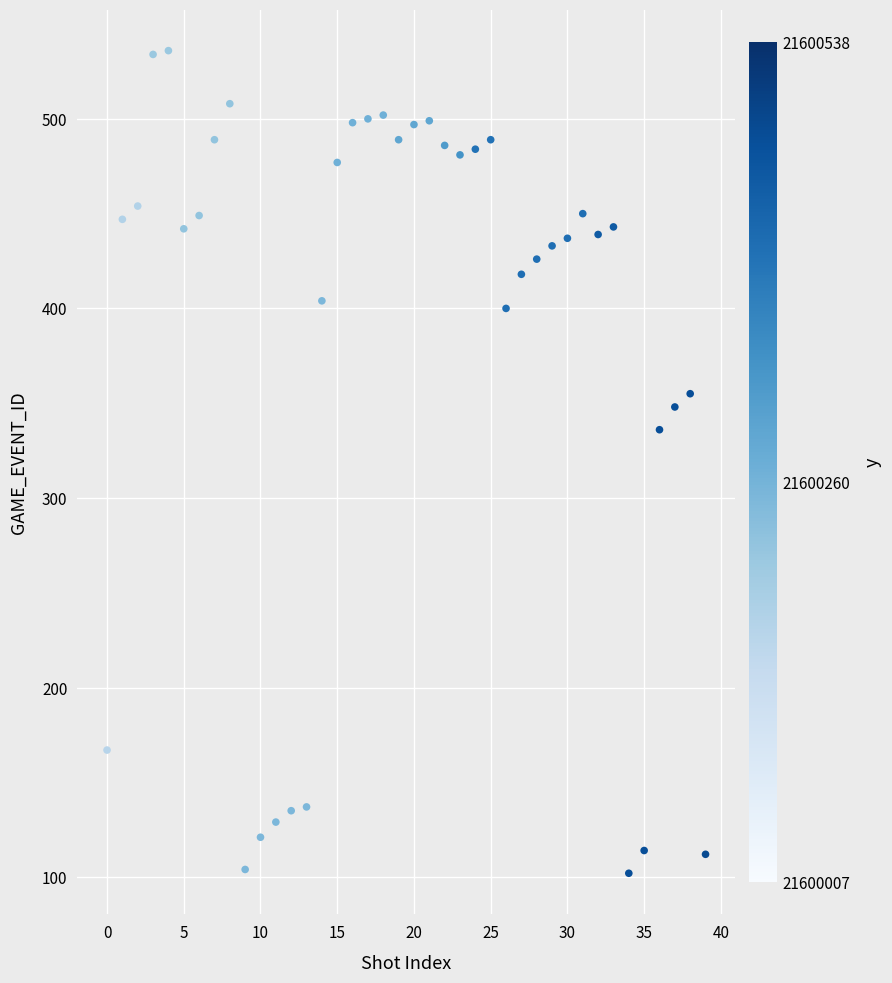

What is the range of Y values (max minus min)?

434